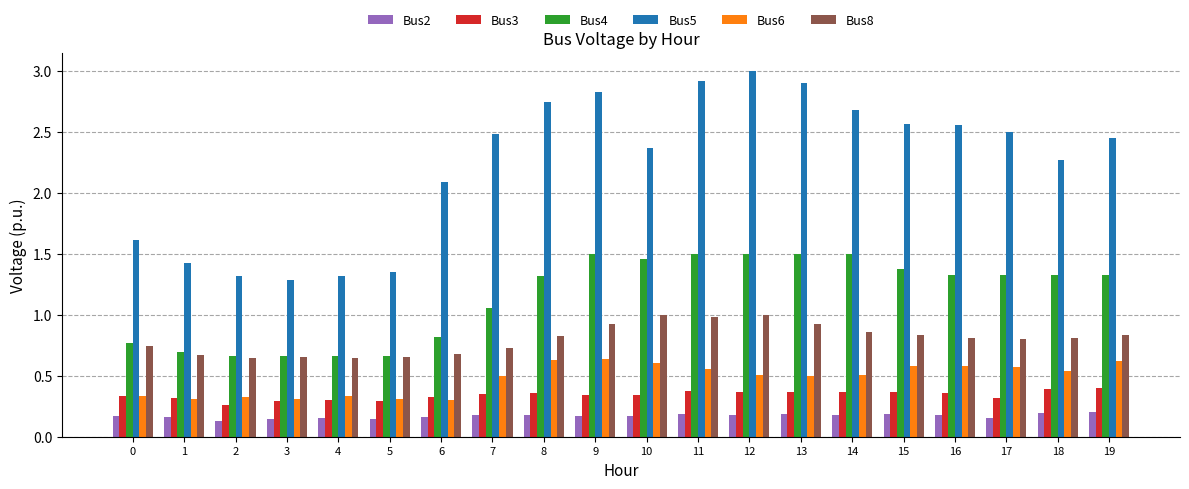

Which series has the largest range (max minus min)?

Bus5